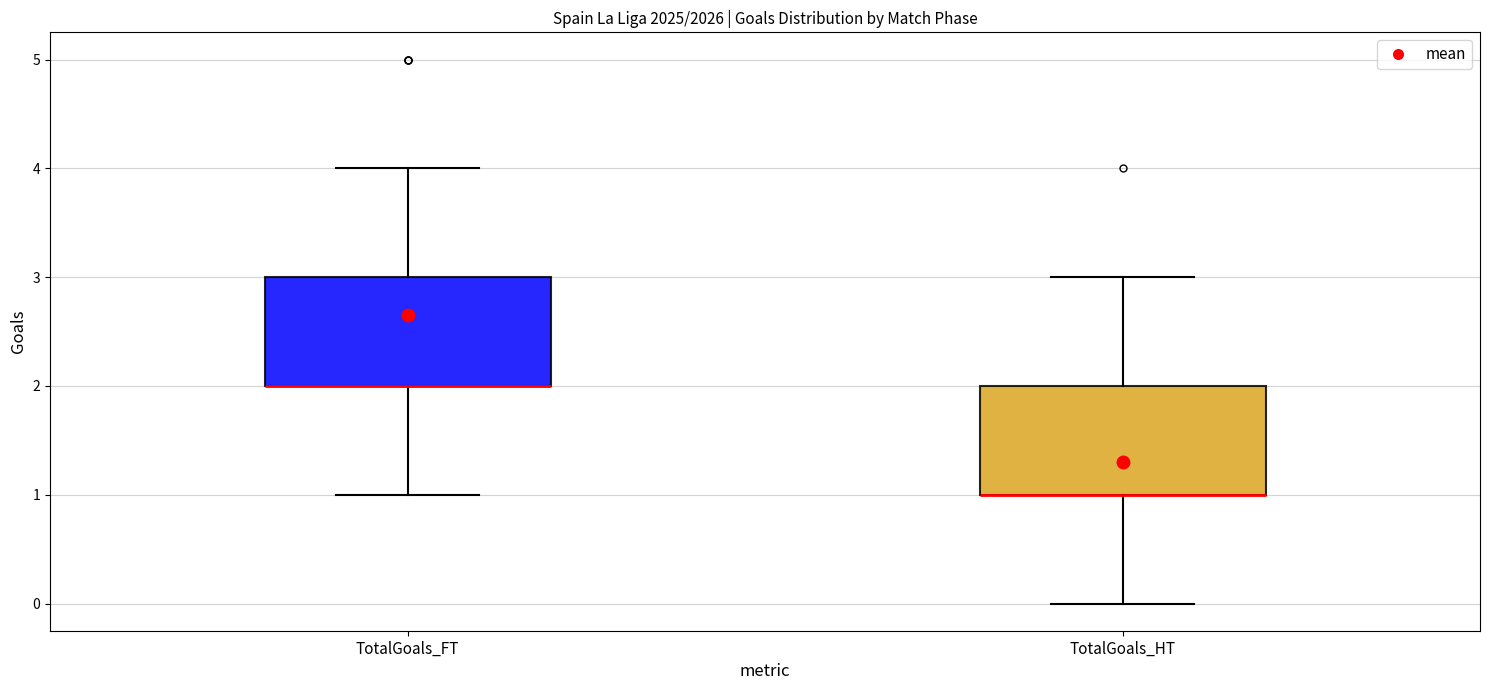

Reading left to right, read every box against the y-axis: the position of its median line, the range the box covers, and the ends of its whiskers. The values are not printed on the chart, so give them approximately, as read against the axis.

TotalGoals_FT: median 2 (drawn on the box's lower edge), box 2 to 3, whiskers 1 to 4
TotalGoals_HT: median 1 (drawn on the box's lower edge), box 1 to 2, whiskers 0 to 3